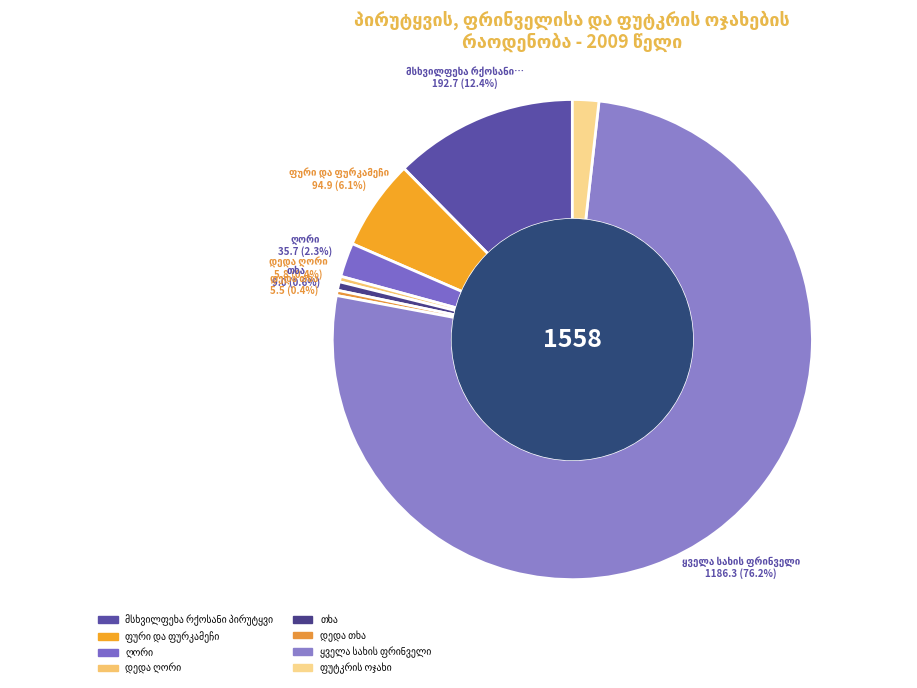

To the nearest percent, what portion does მსხვილფეხა რქოსანი პირუტყვი represent?

12%